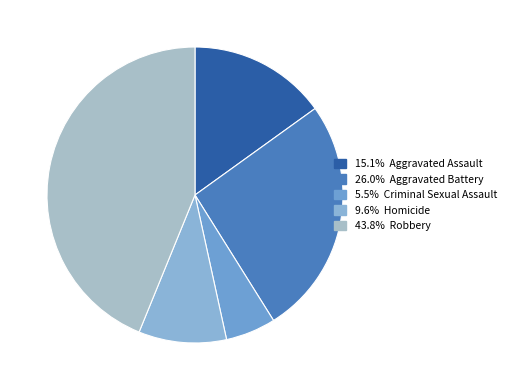

Which category has the smallest portion of the pie?

Criminal Sexual Assault